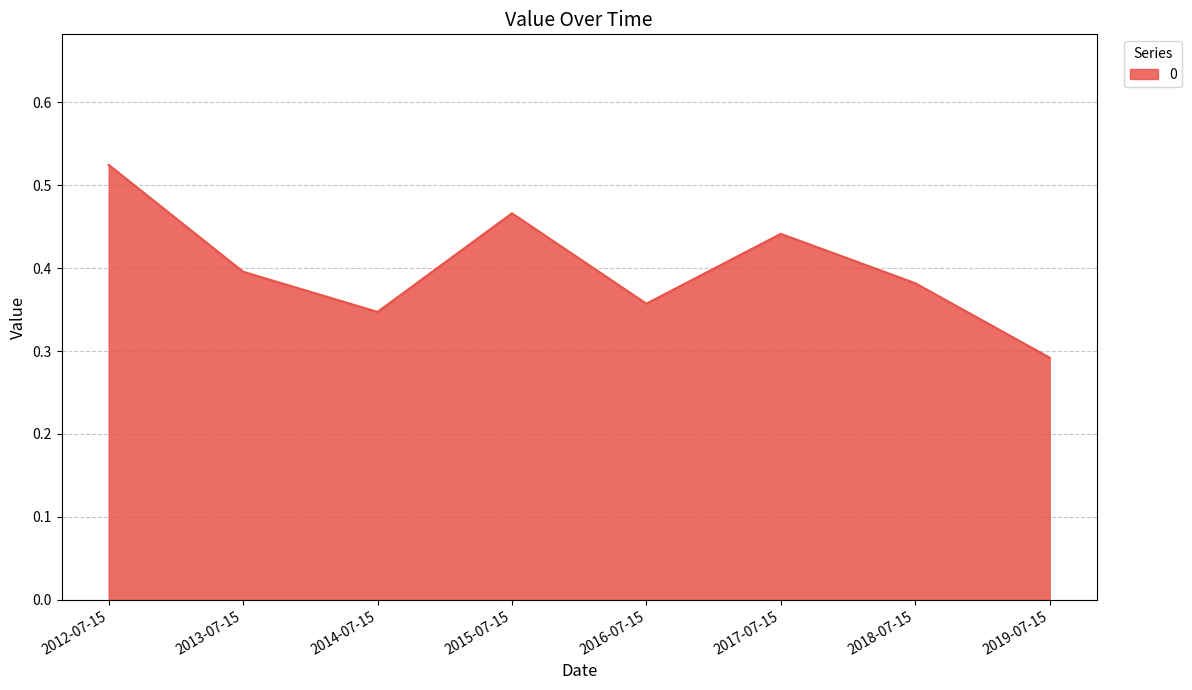

True or false: the data has more than 0 interior local peaks.

True